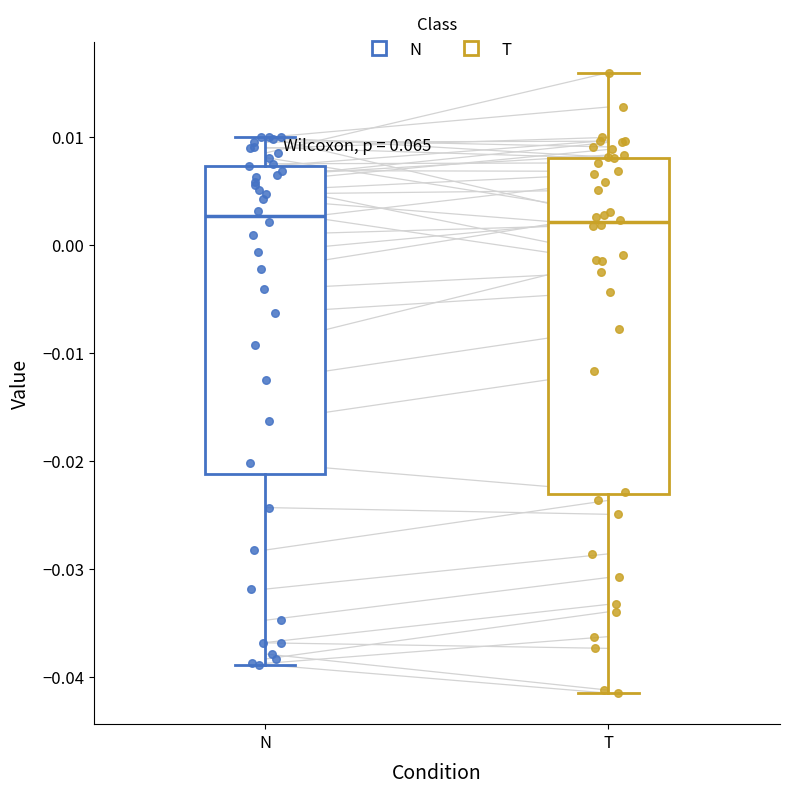

Reading left to right, read every box against the y-axis: the position of its median line, the range the box covers, and the ends of its whiskers. The values are not printed on the chart, so give them approximately, as read against the axis.

N: median 0.003, box -0.021 to 0.007, whiskers -0.039 to 0.010
T: median 0.002, box -0.023 to 0.008, whiskers -0.042 to 0.016